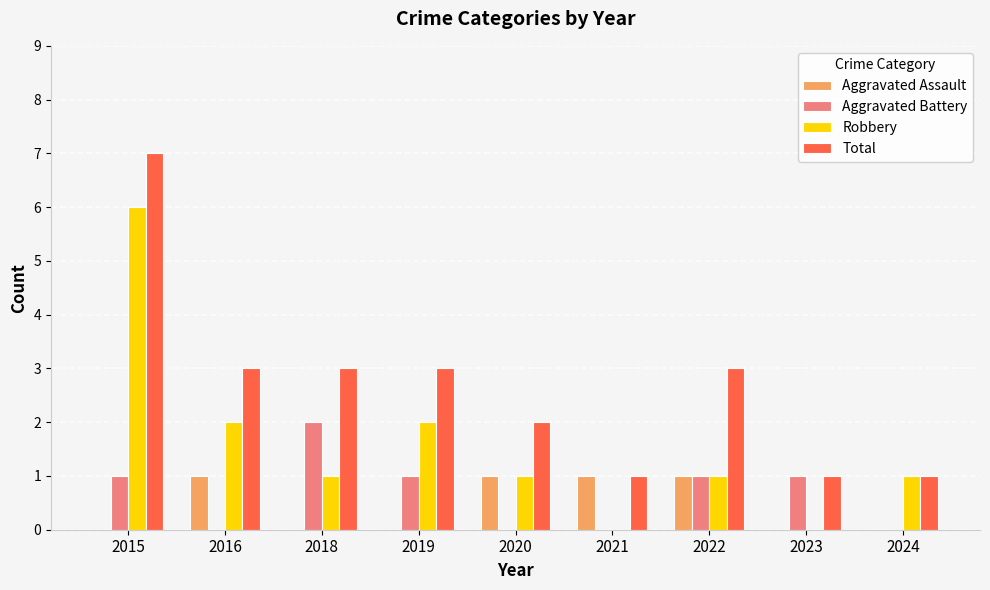

True or false: Robbery has a value of 1 at 2024.

True